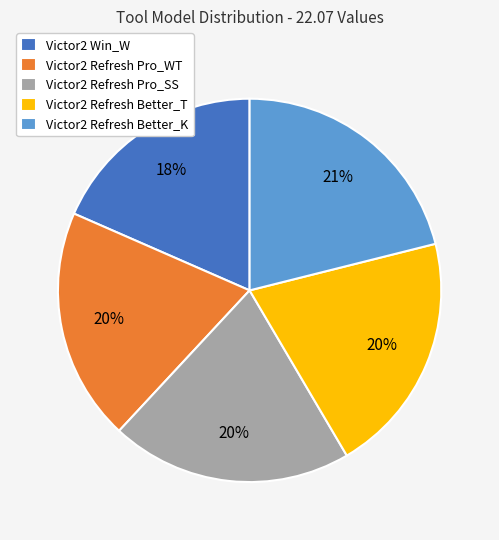

How many segments does this pie chart have?

5